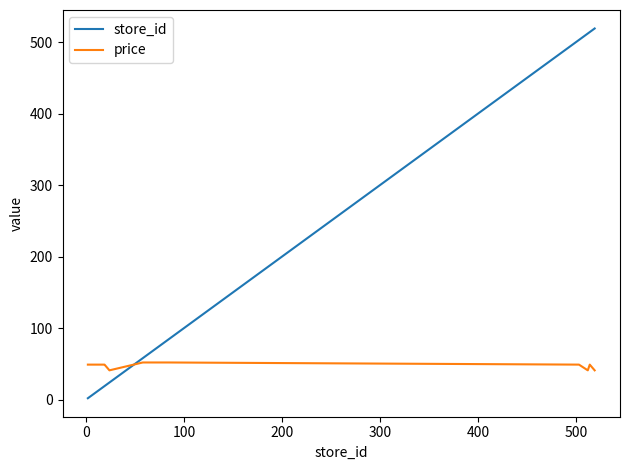

Which series has the largest range (max minus min)?

store_id